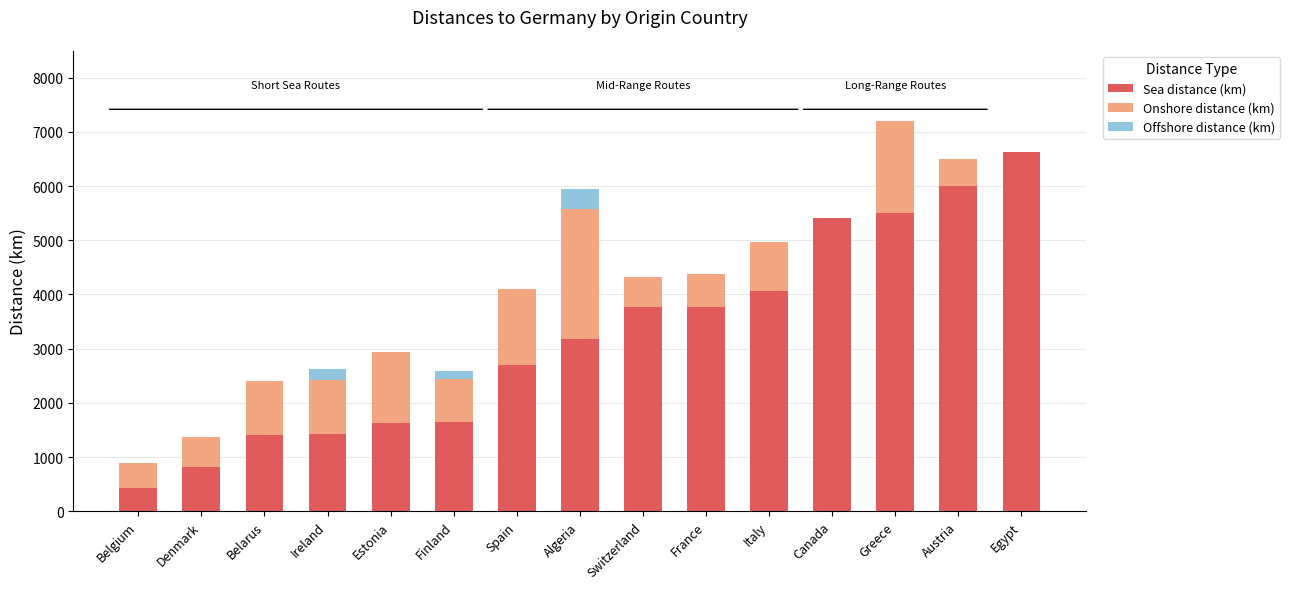

The Sea distance (km) series shows 3769.6 at Switzerland. True or false?

True